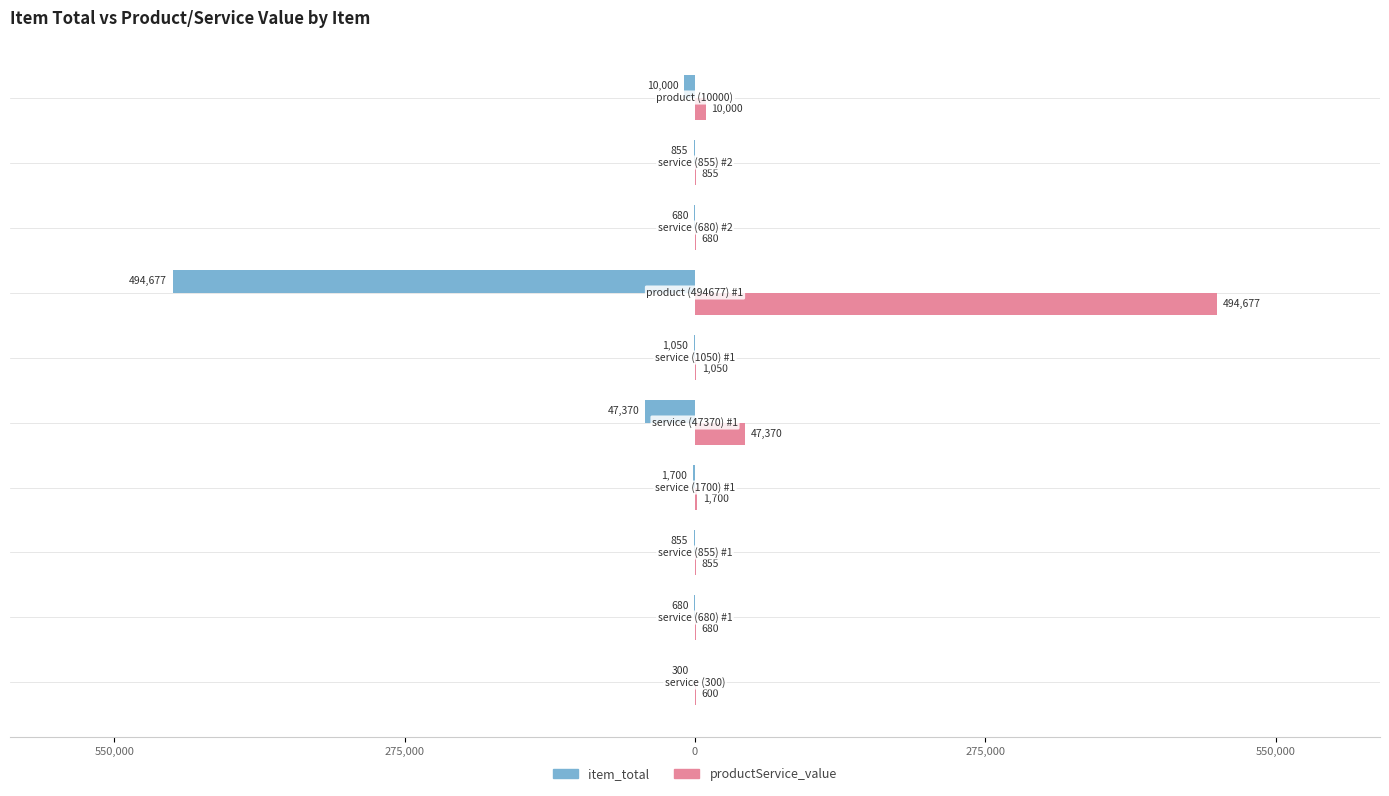

What are all the series names shown in the legend?

item_total, productService_value